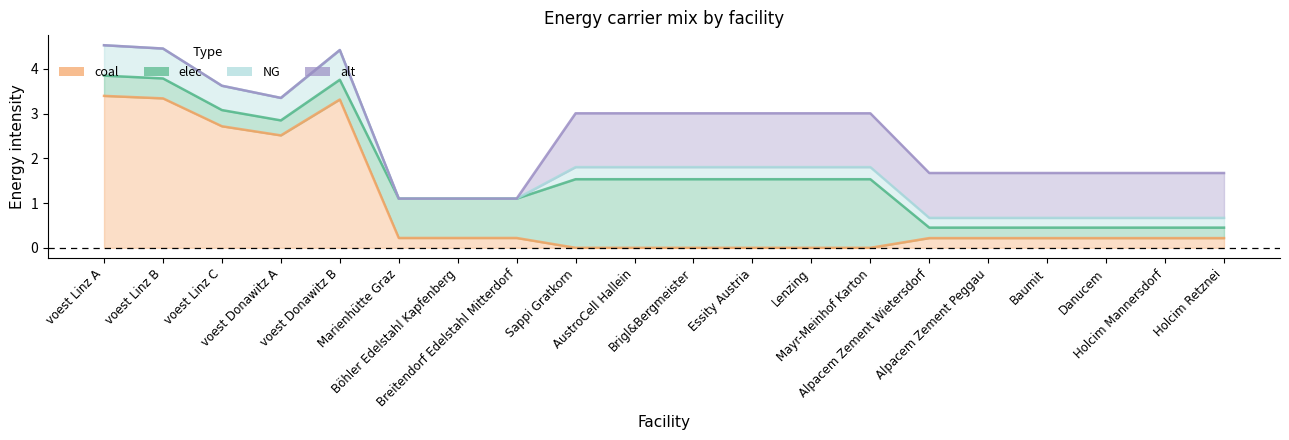

List the series in order of their overall mean, lowest first.

NG, alt, elec, coal